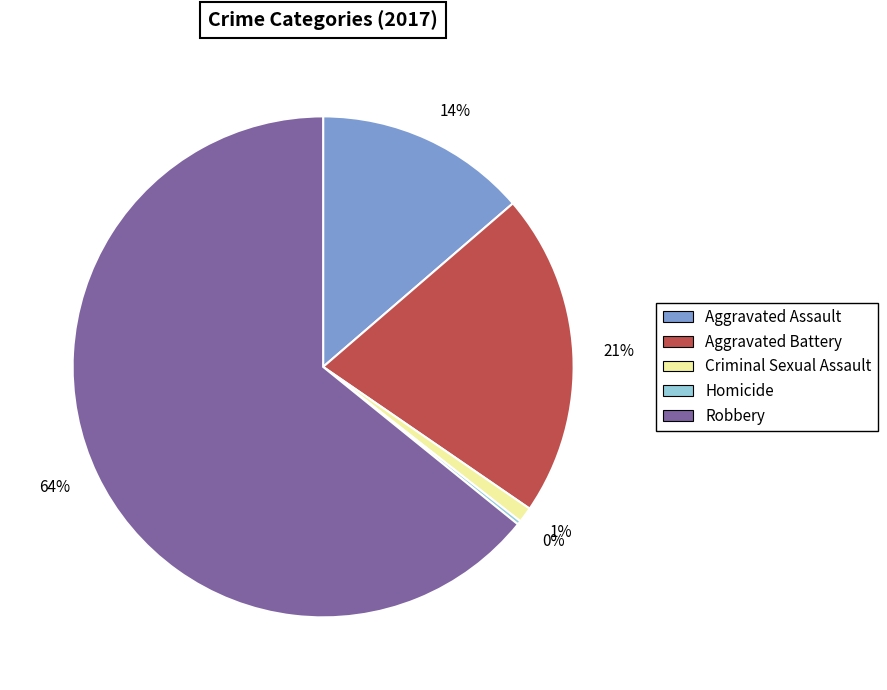

To the nearest percent, what portion does Robbery represent?

64%